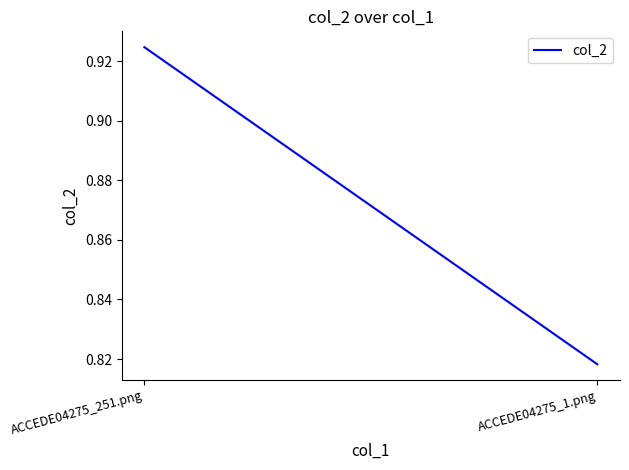

List the labels in order of value, largest first.

ACCEDE04275_251.png, ACCEDE04275_1.png